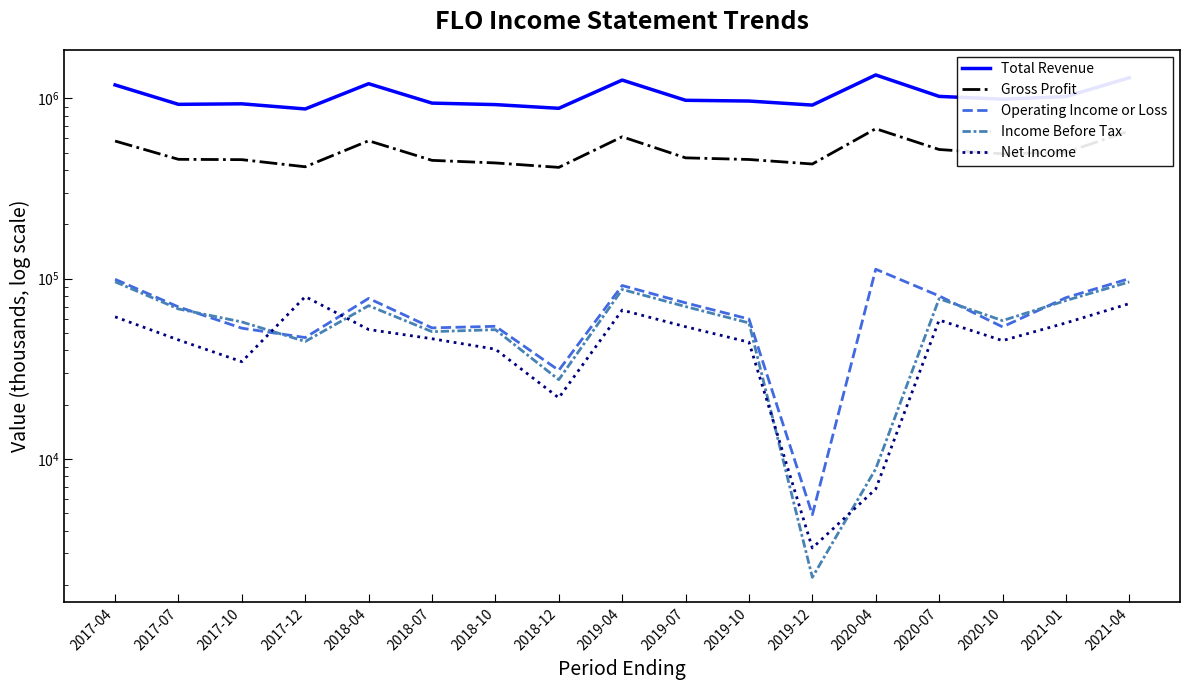

True or false: Gross Profit and Net Income cross at least once.

False